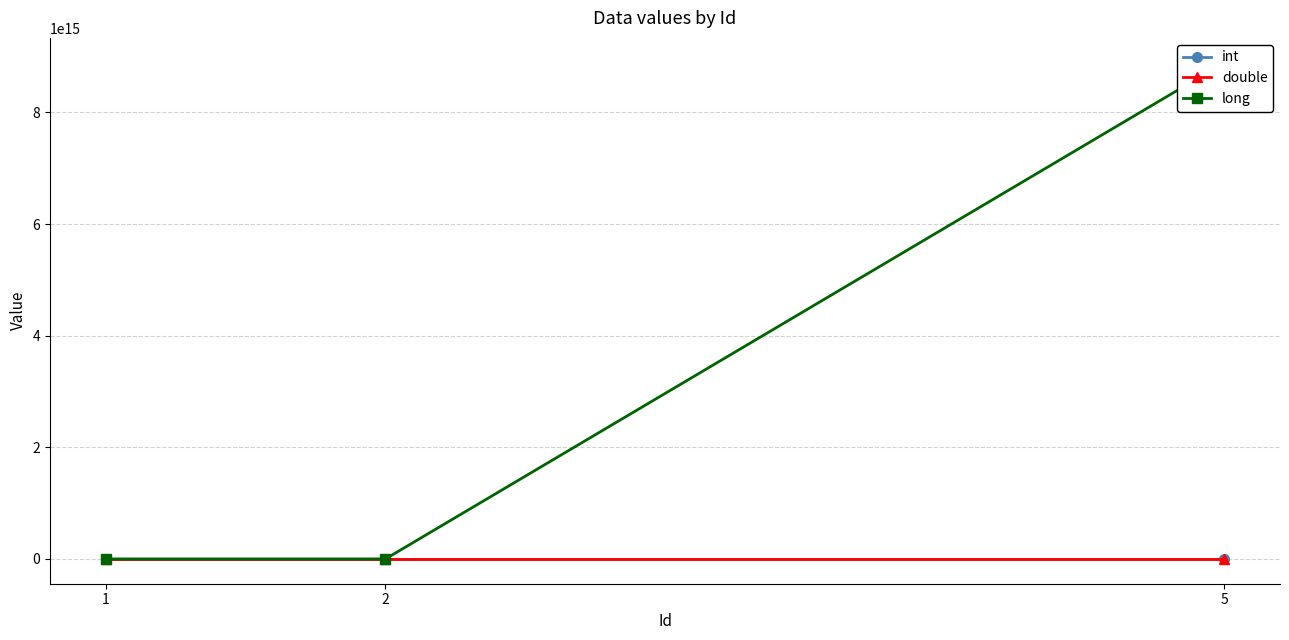

True or false: double has a value of 4.6 at 5.

True